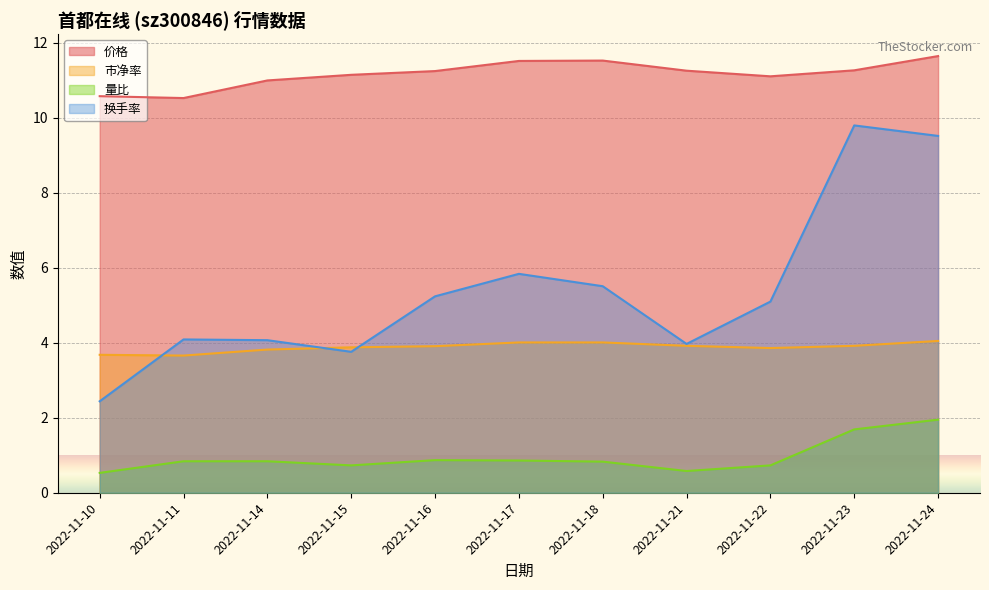

Is it true that 换手率 equals 3.8 at 2022-11-15?

True